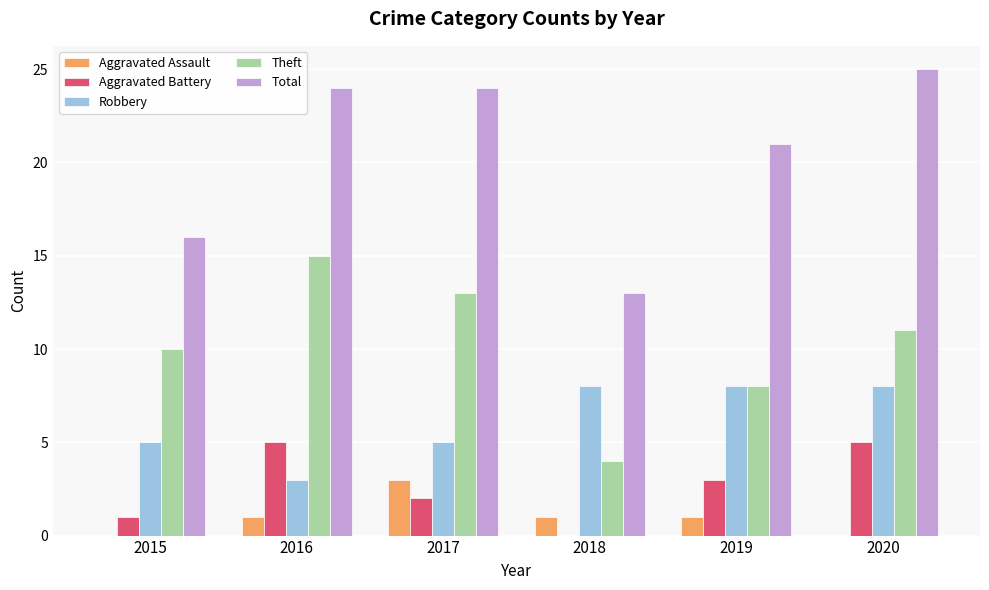

Between 2017 and 2019, which series saw the biggest shift?

Theft